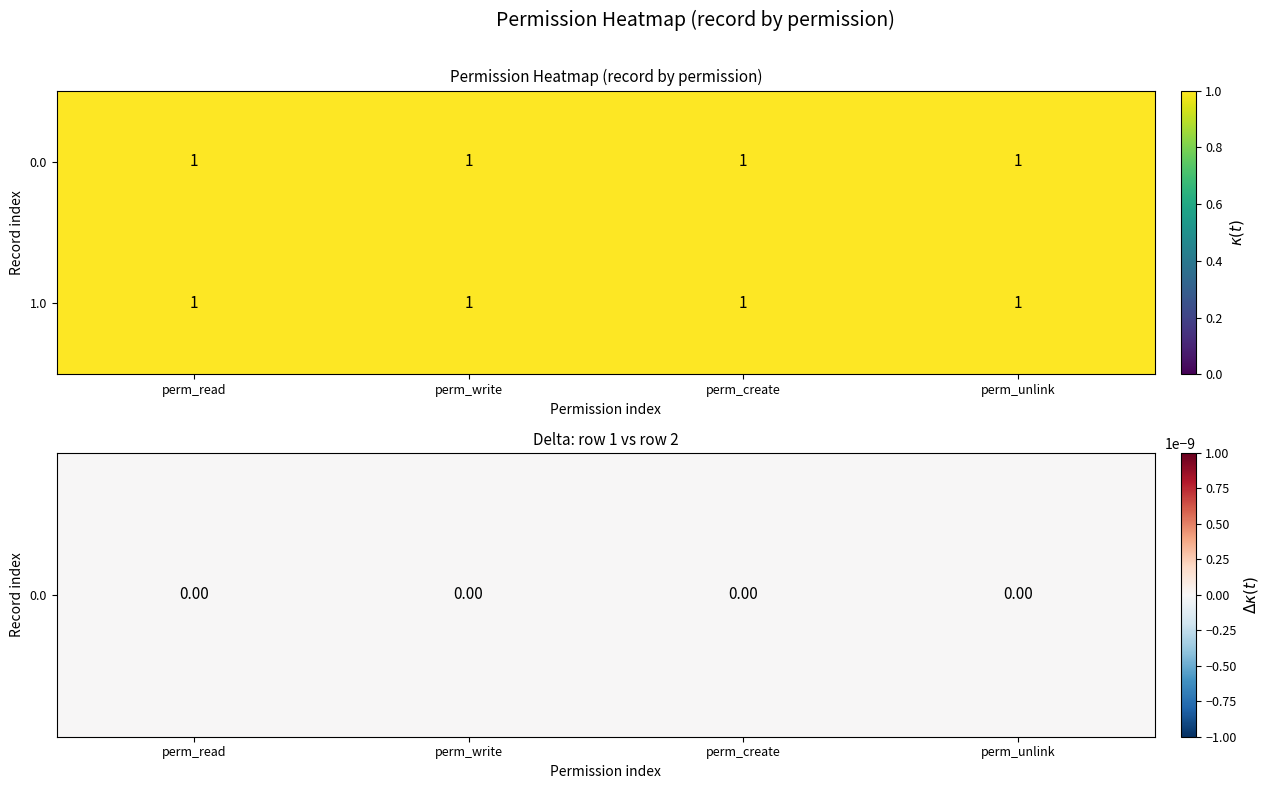

What is the maximum value for 1.0?

1